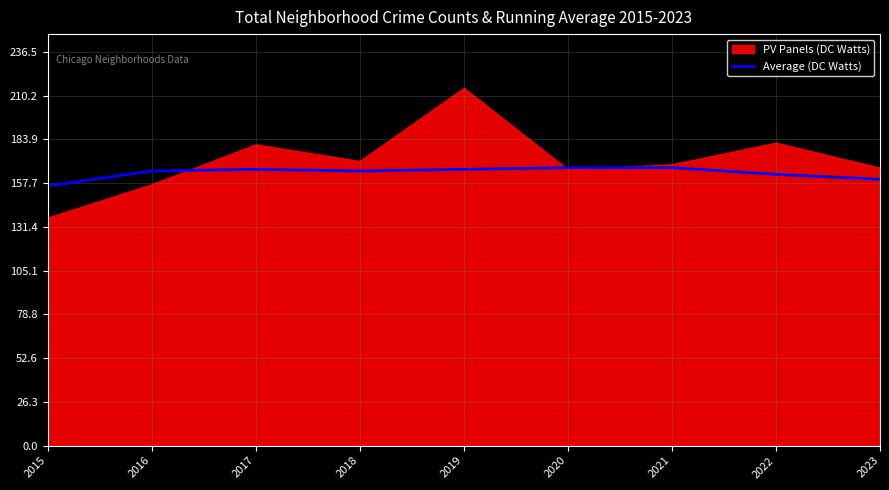

The value of Average (DC Watts) at 2020 is 167. True or false?

True